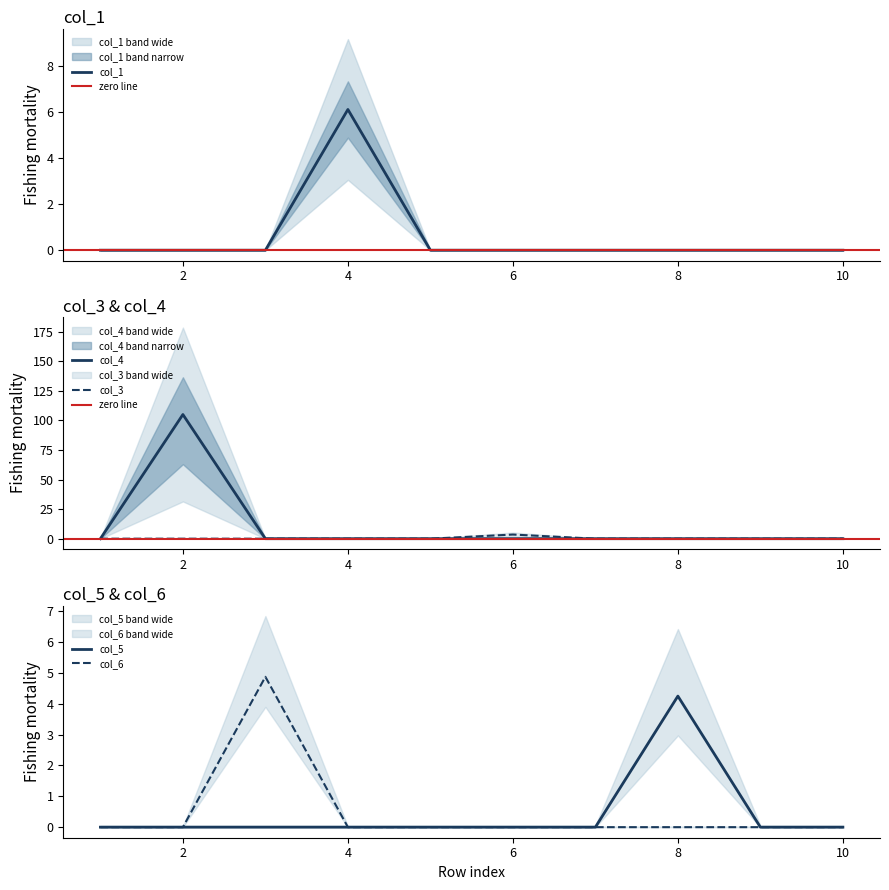

At which category is the sum across all series the highest?

2